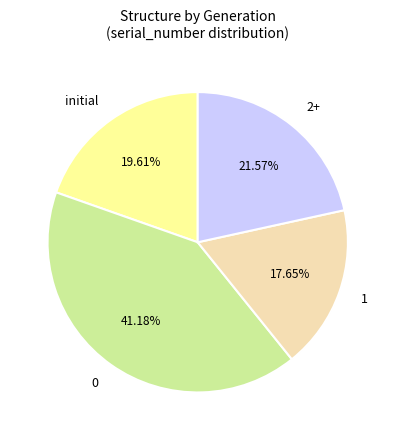

To the nearest percent, what percentage of the pie is 1?

18%